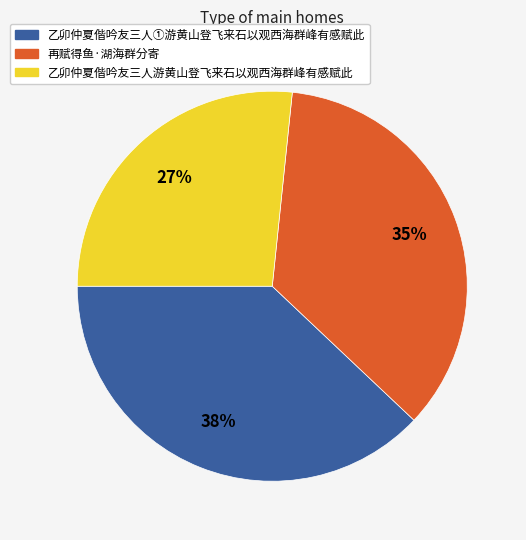

What is the smallest slice in the pie chart?

乙卯仲夏偕吟友三人游黄山登飞来石以观西海群峰有感赋此